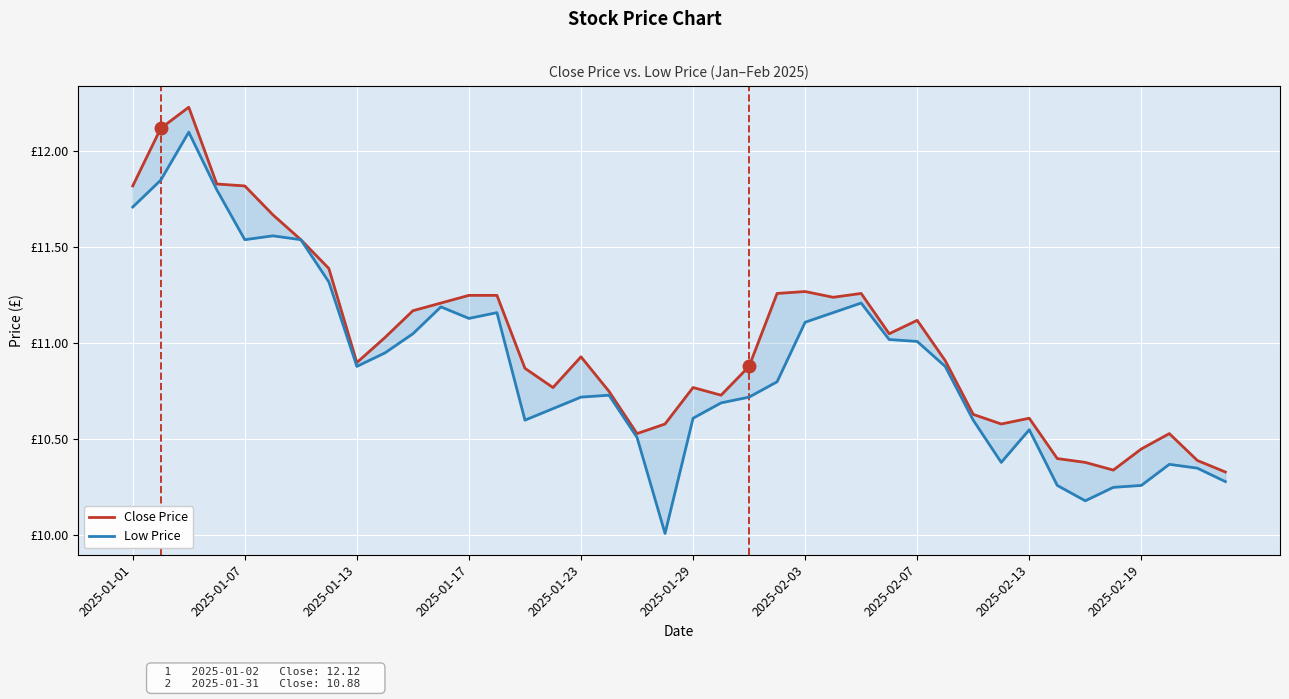

What is the value of the Close Price point at the 27th from the left?

11.3